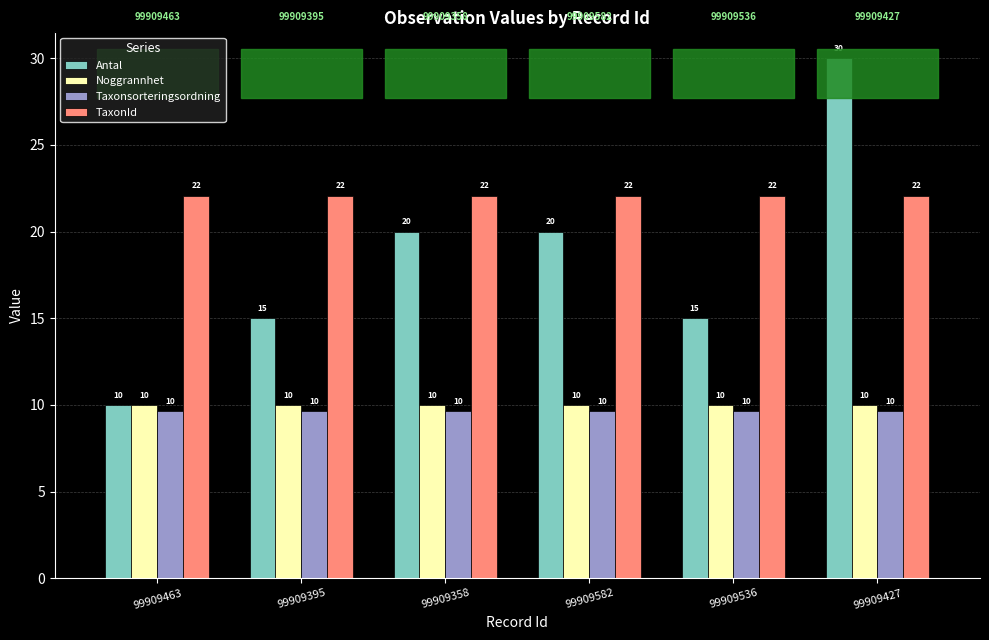

What is the maximum value shown in the chart?

30.0